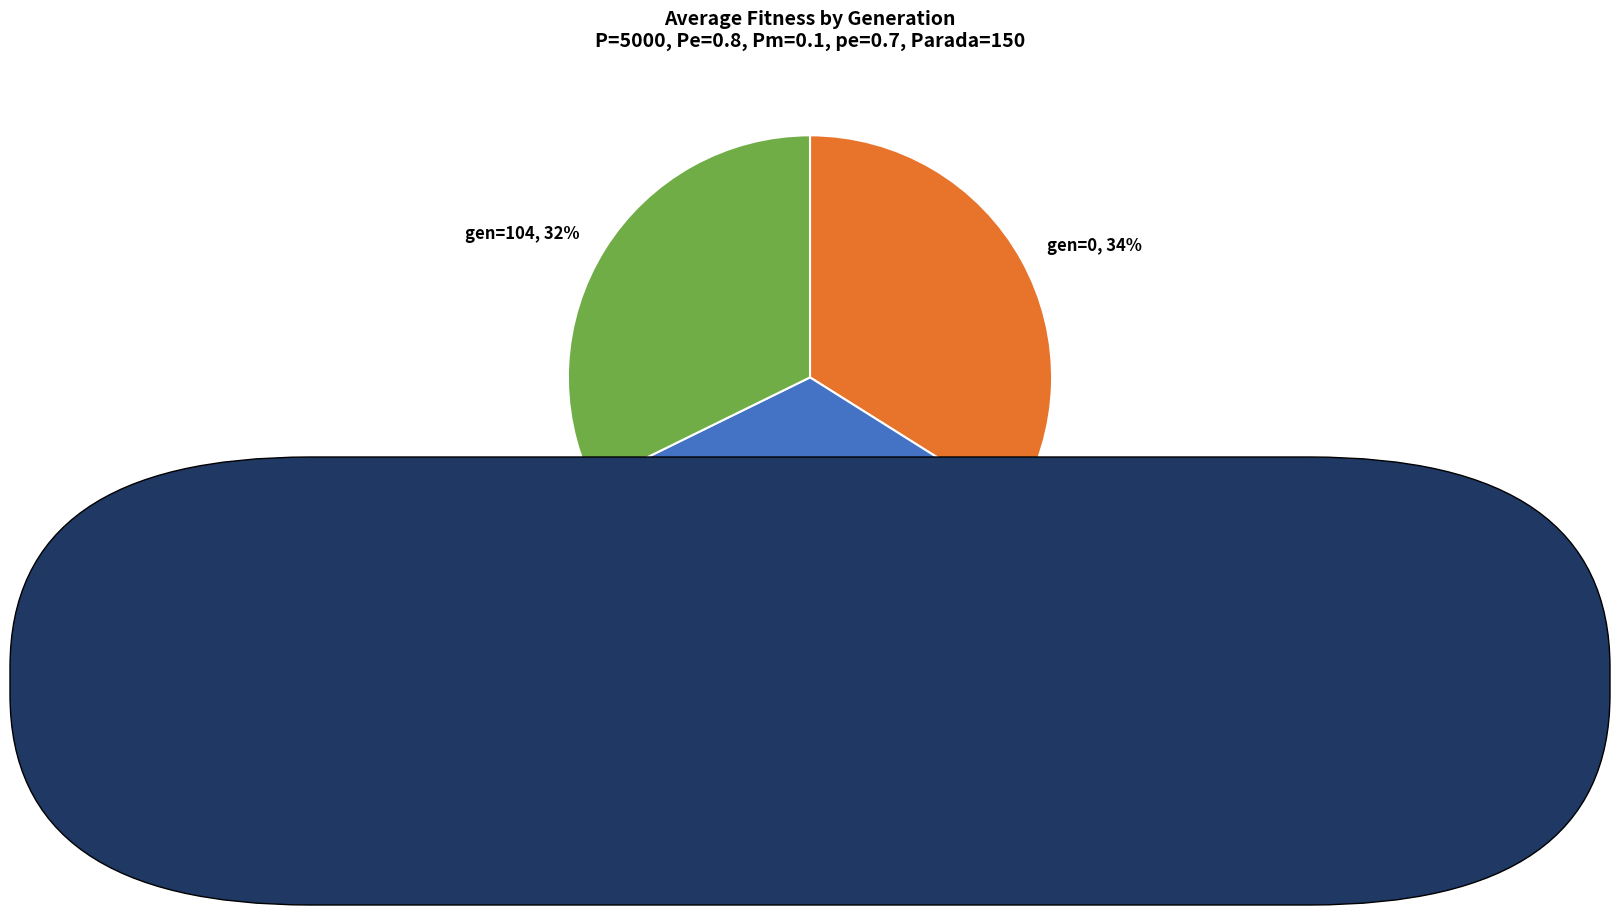

Between gen=104, 32% and gen=0, 34%, which is larger?

gen=0, 34%